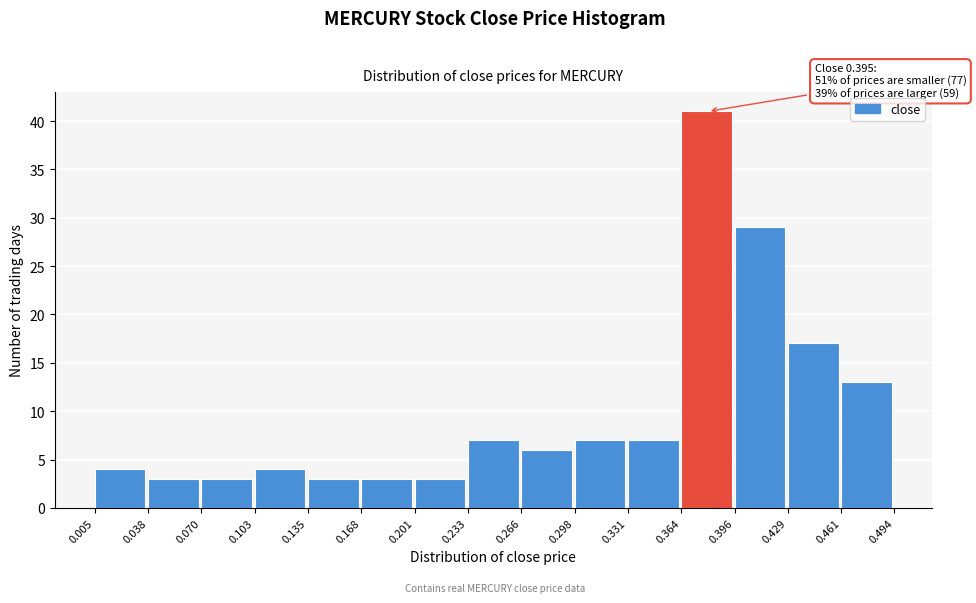

Which range on the x-axis has the tallest bar?

0.364 to 0.396